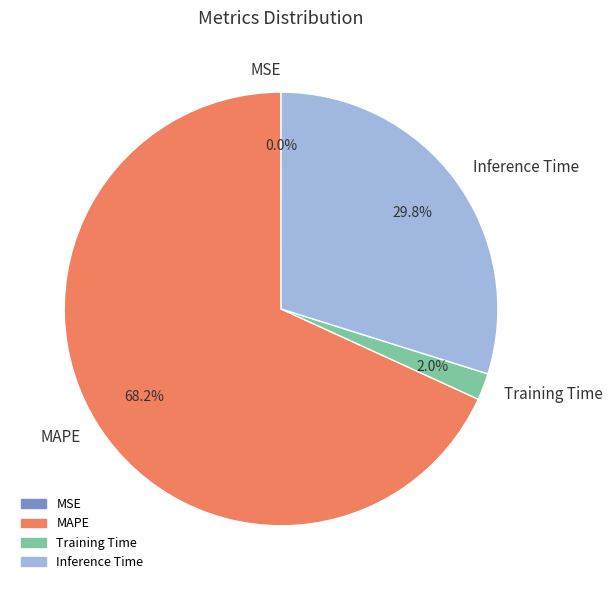

How much of the chart is everything except Training Time?

98.0%